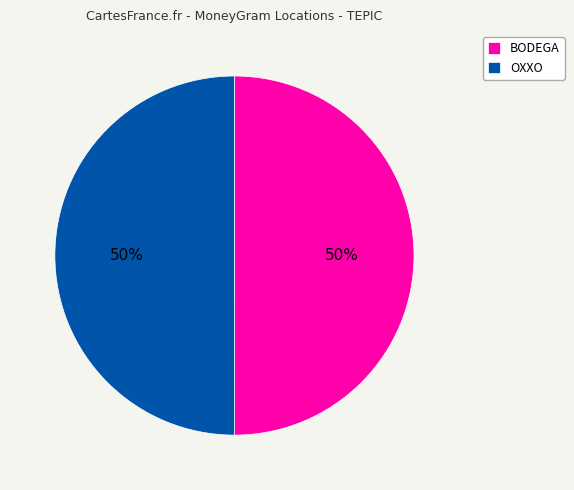

True or false: BODEGA accounts for 50% of the total.

True